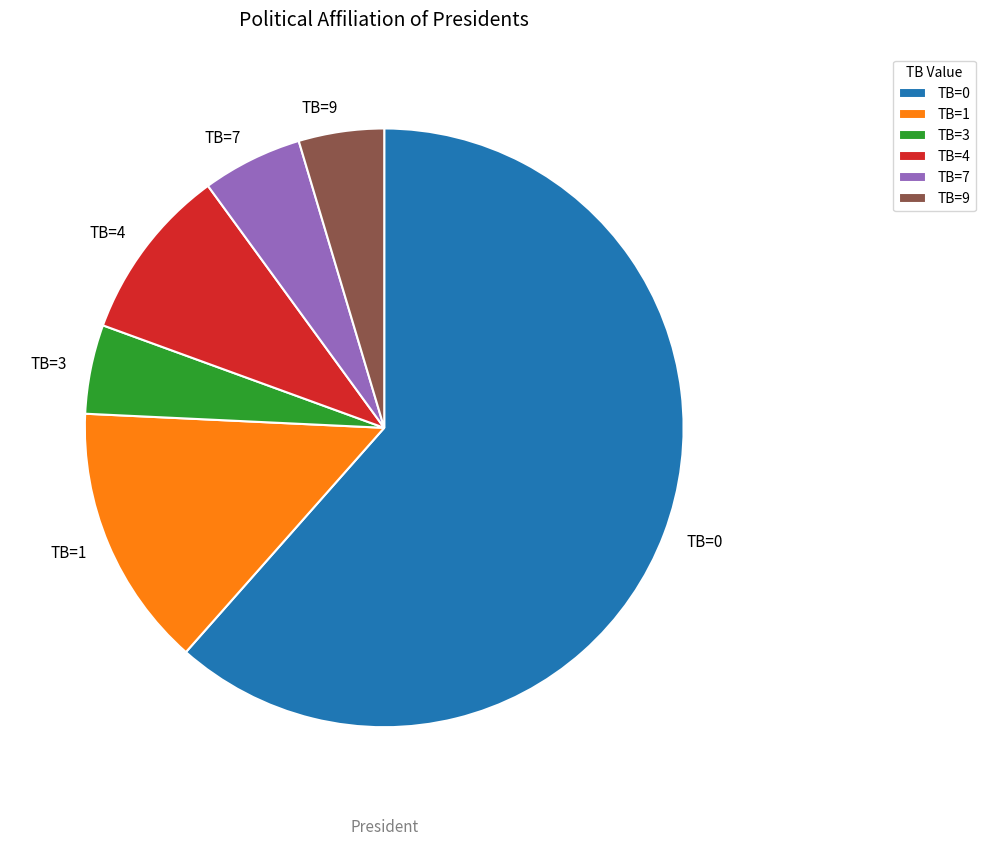

Count the number of slices in the pie.

6